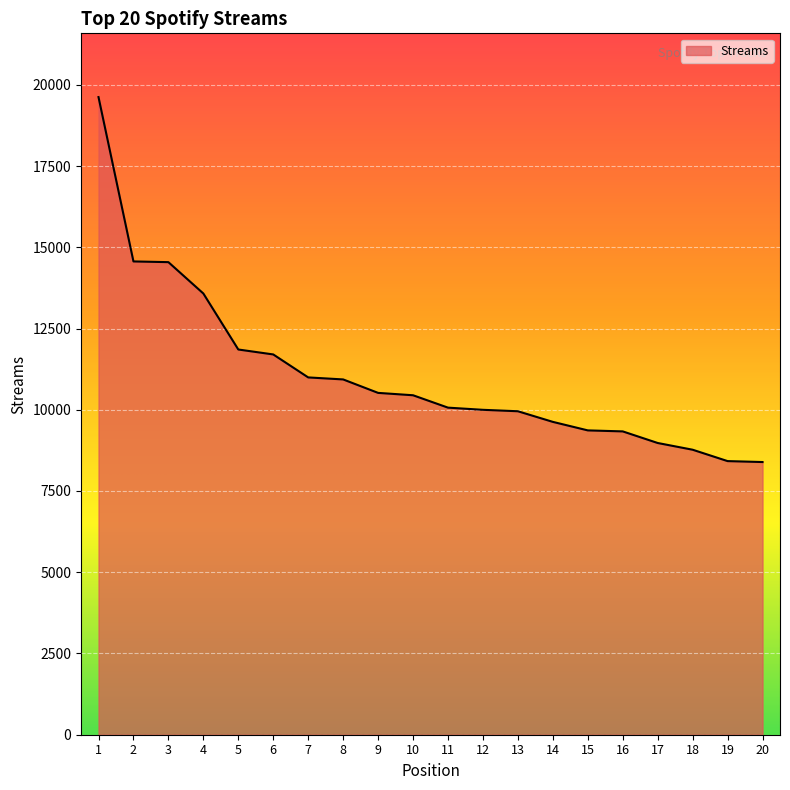

The value at 1 is 33140. True or false?

False